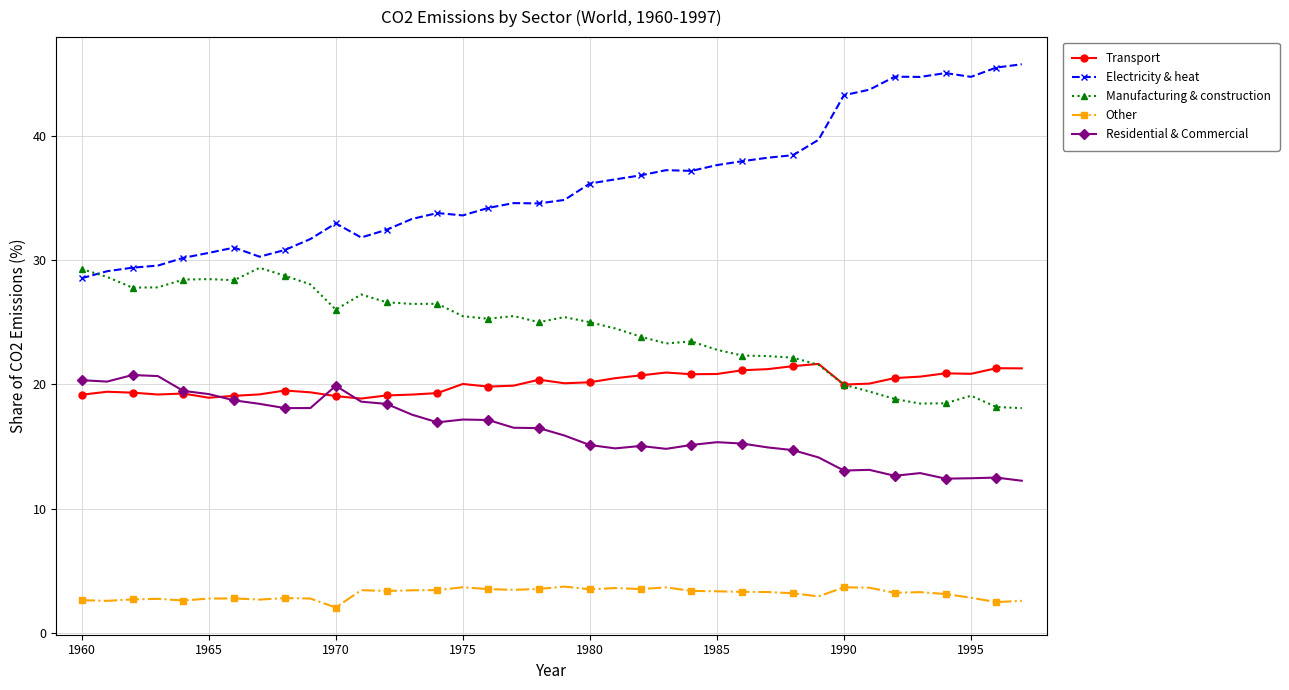

Which series has the widest spread of values?

Electricity & heat